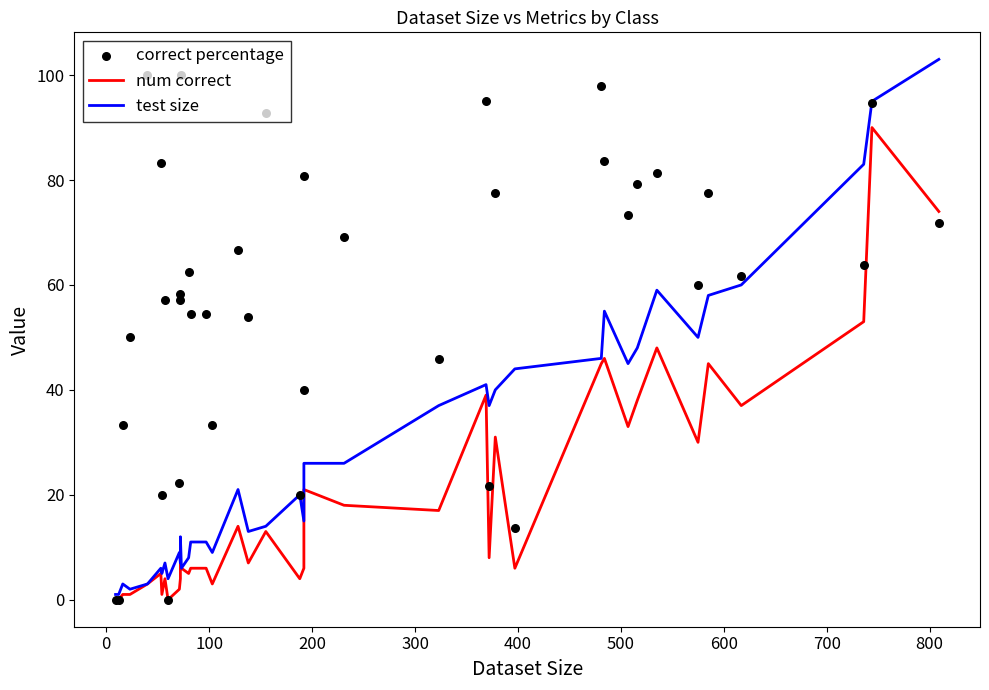

At how many categories does at least one series exceed 54?

26